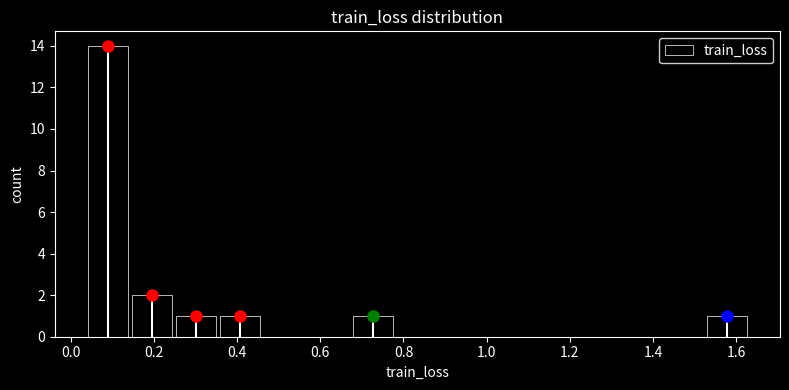

Reading left to right, list every bar in this chart as the range it spans on the x-axis followed by its height. Neither the bar edges nor the heights are printed on the chart, so give them approximately, as read against the axes.

0.04 to 0.14: 14
0.14 to 0.24: 2
0.24 to 0.36: 1
0.36 to 0.46: 1
0.46 to 0.56: 0
0.56 to 0.68: 0
0.68 to 0.78: 1
0.78 to 0.88: 0
0.88 to 1.00: 0
1.00 to 1.10: 0
1.10 to 1.20: 0
1.20 to 1.32: 0
1.32 to 1.42: 0
1.42 to 1.52: 0
1.52 to 1.64: 1